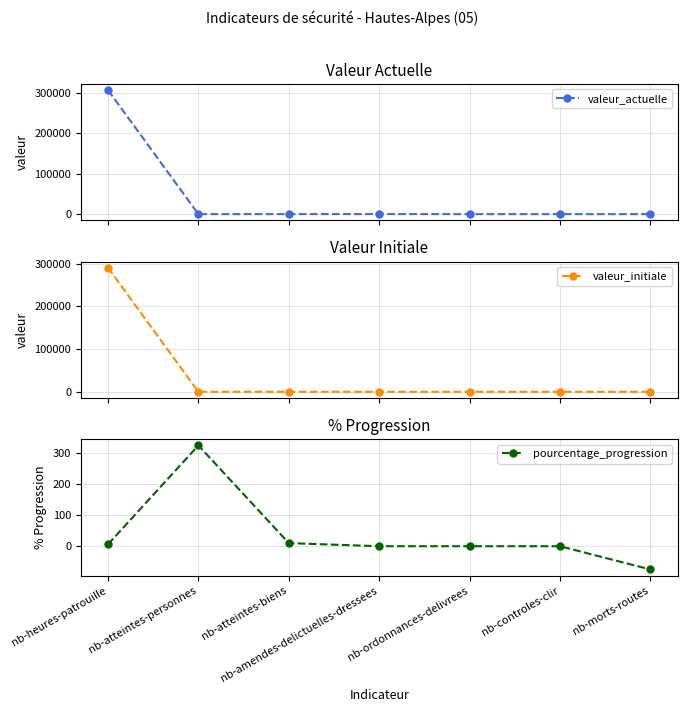

What is the maximum value for valeur_initiale?

290581